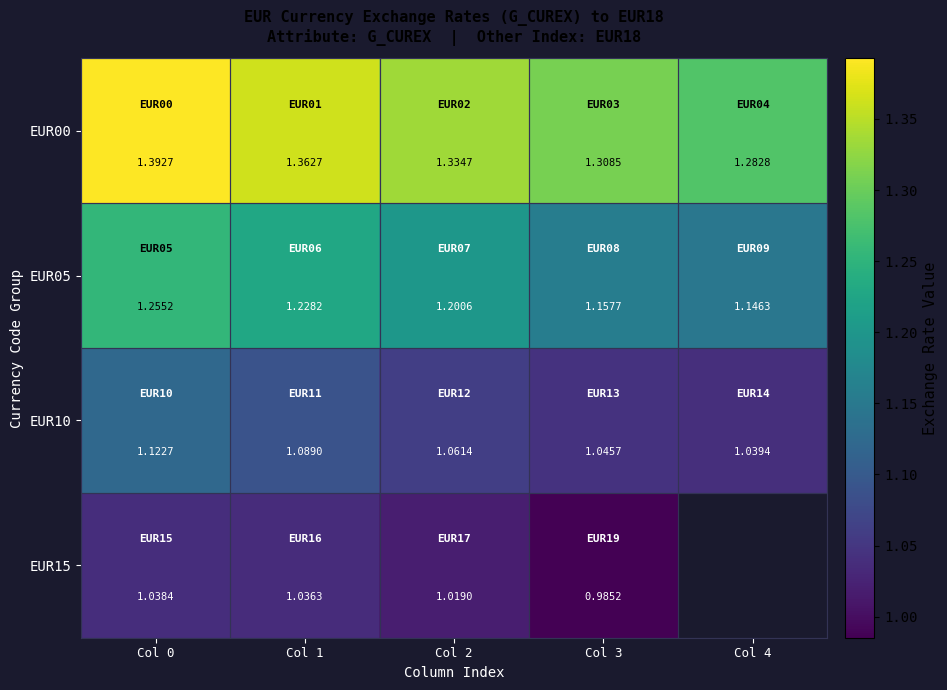

What is the sum of all EUR05 values?

6.0